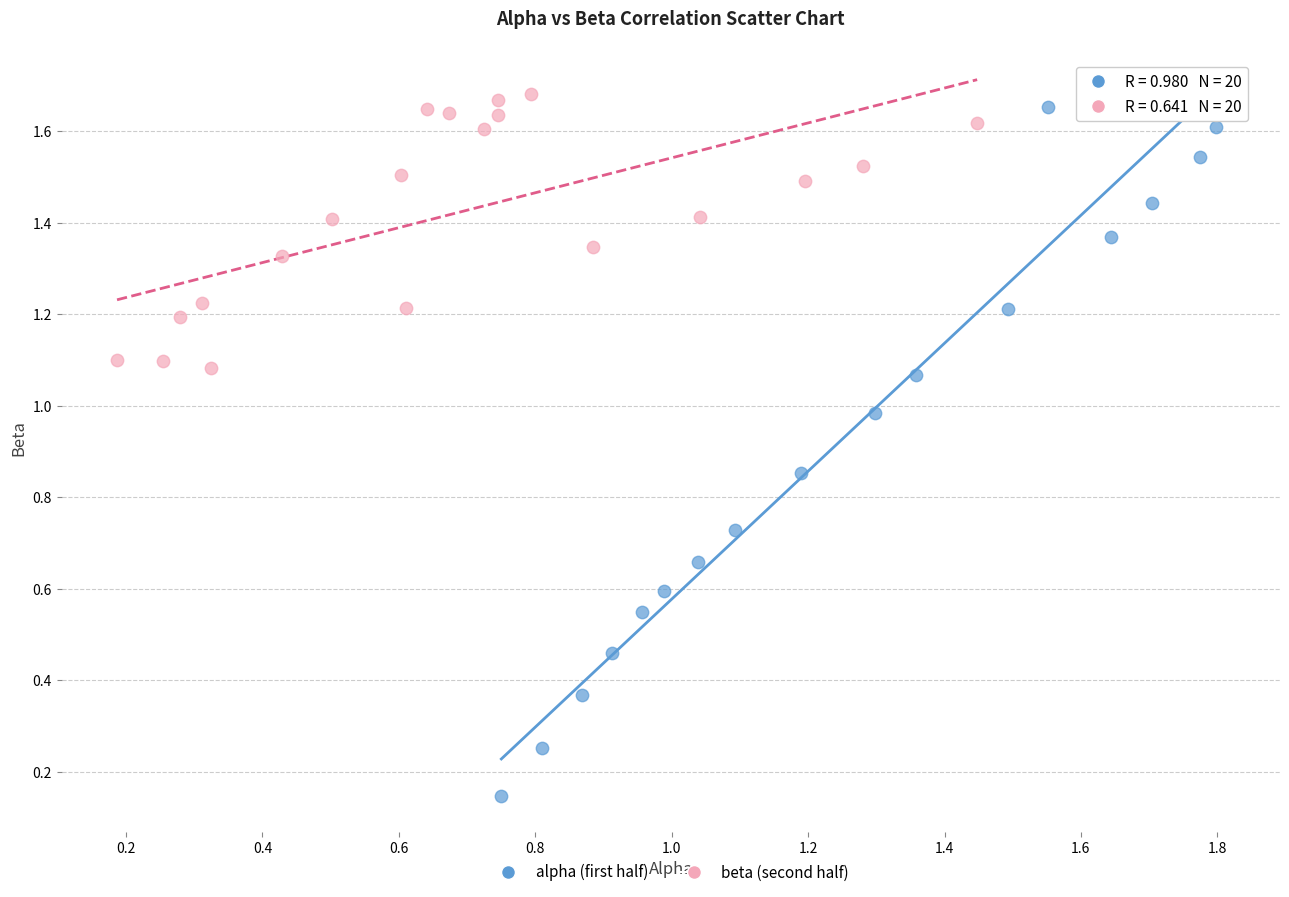

Which series has the largest Y range (max minus min)?

alpha (first half)